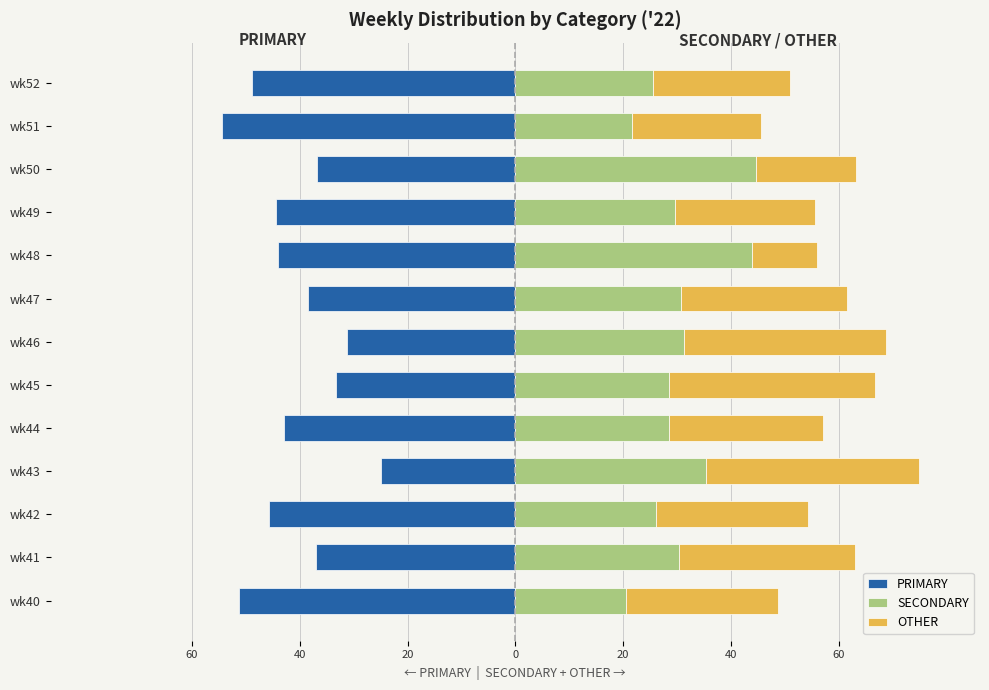

Between wk48 and wk51, which series saw the biggest shift?

SECONDARY